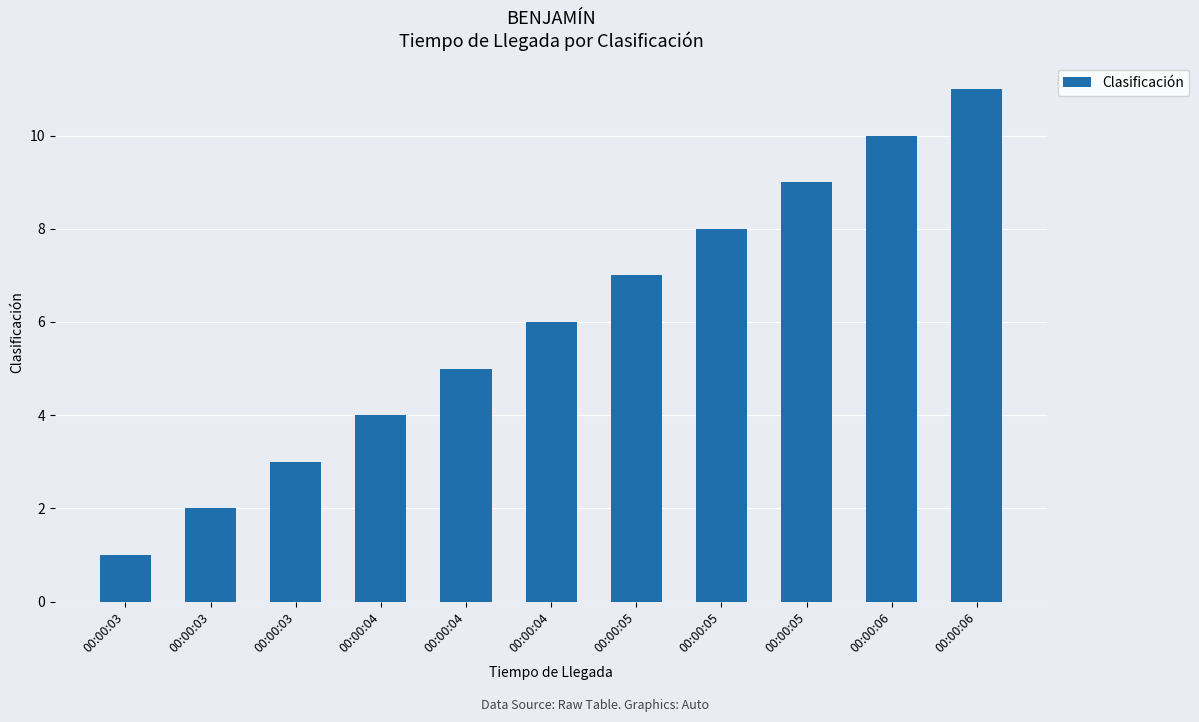

Rank the categories by value from lowest to highest.

00:00:03, 00:00:03, 00:00:03, 00:00:04, 00:00:04, 00:00:04, 00:00:05, 00:00:05, 00:00:05, 00:00:06, 00:00:06